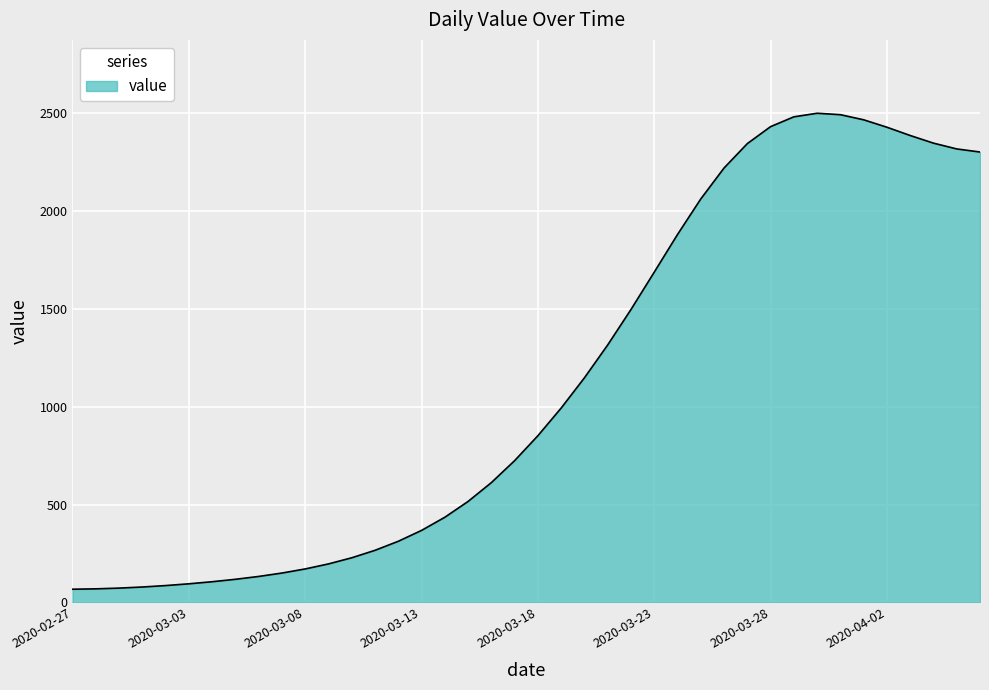

What is the smallest value displayed?

67.3